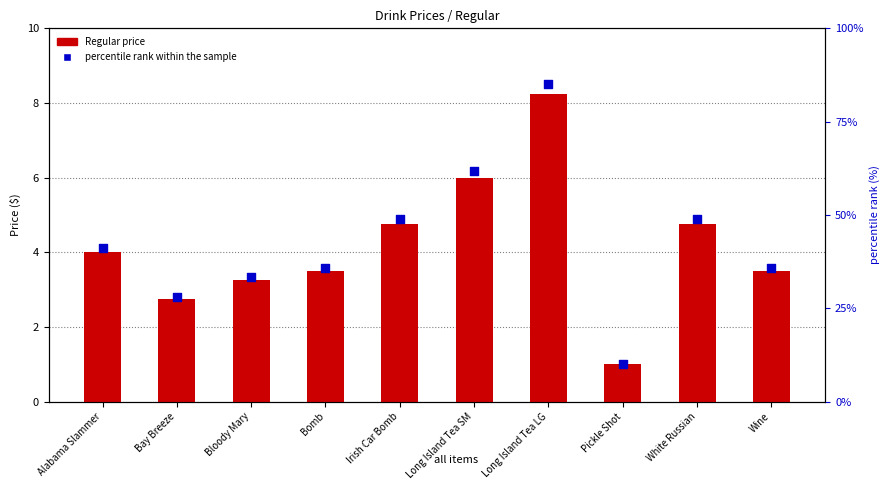

At how many categories does at least one series exceed 33?

8